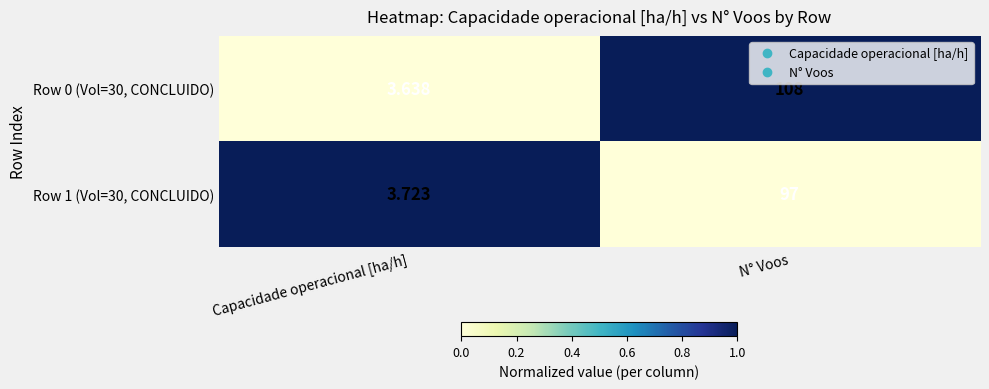

Rank the categories by Row 1 (Vol=30, CONCLUIDO) value from lowest to highest.

Capacidade operacional [ha/h], N° Voos